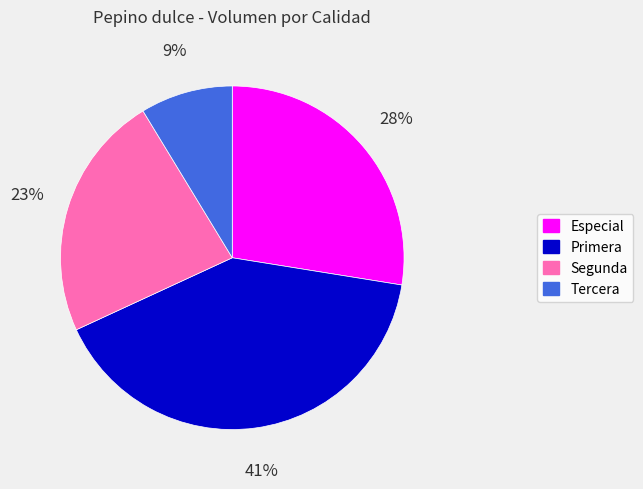

Which has a higher value, Especial or Segunda?

Especial